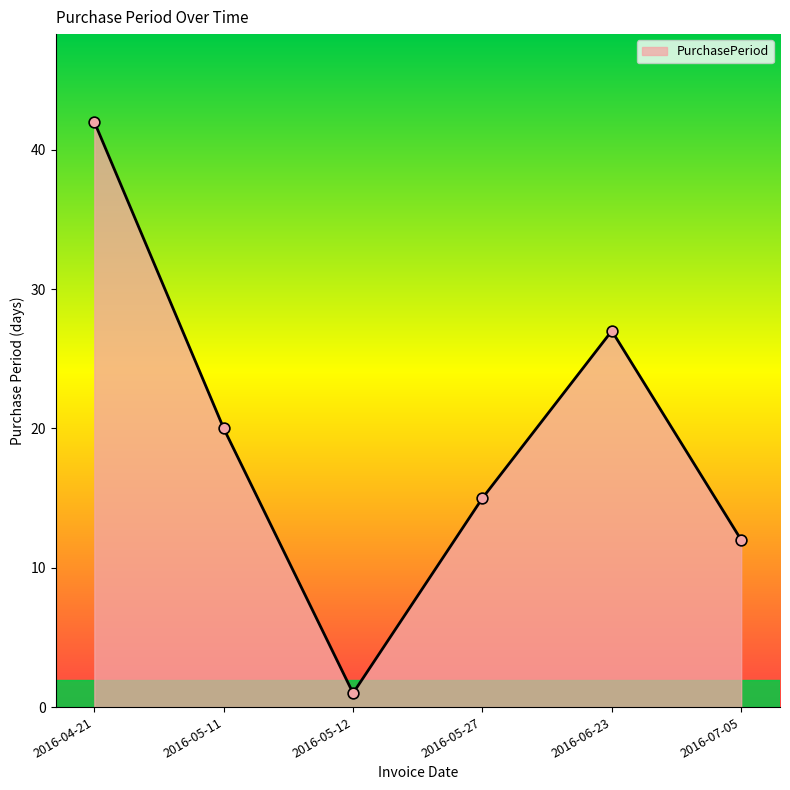

What is the ratio of the value at 2016-06-23 to the value at 2016-05-27?

1.8